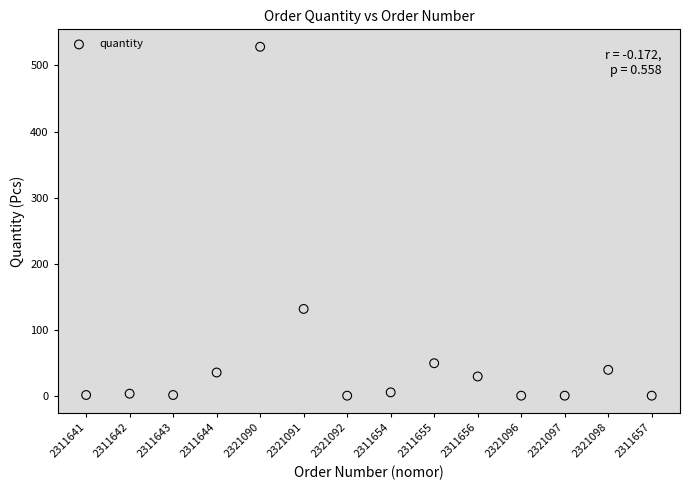

What Y value in the scatter plot is closest to 264?

132